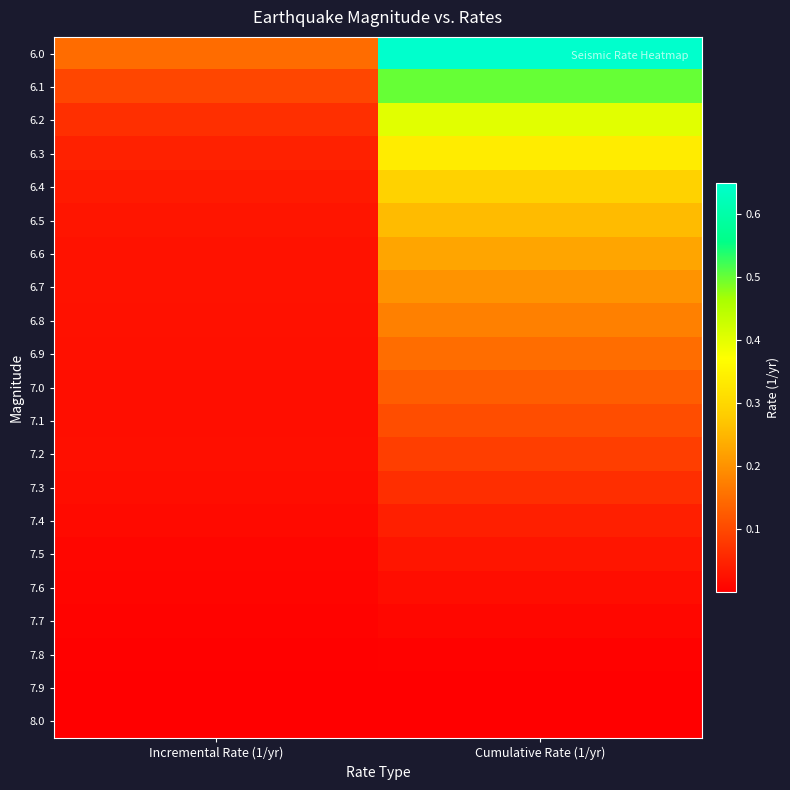

What is the total value across all series at Cumulative Rate (1/yr)?

3.7